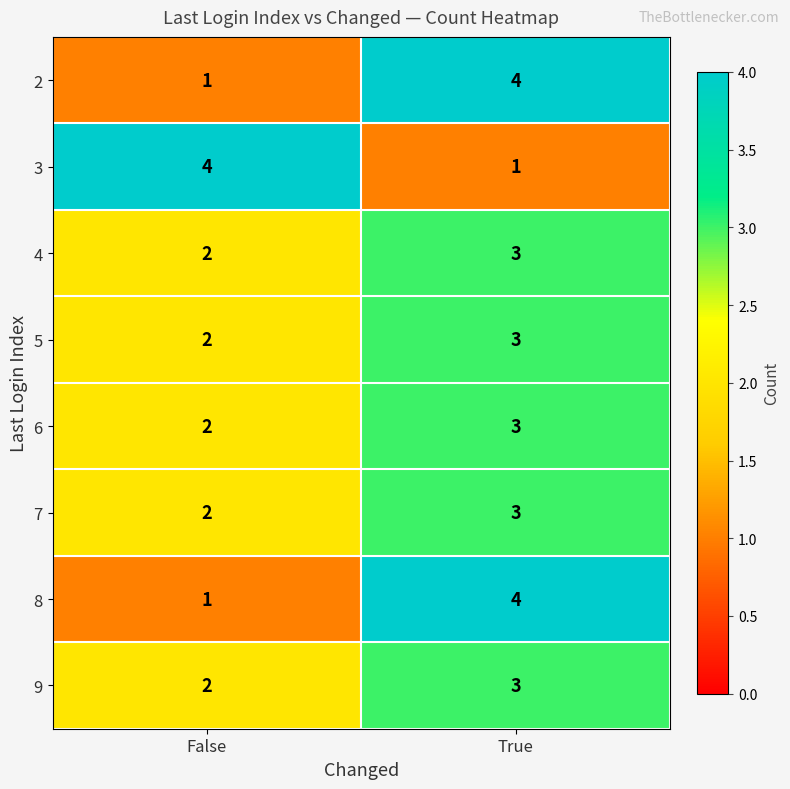

What is the sum of the 8 values at False and True?

5